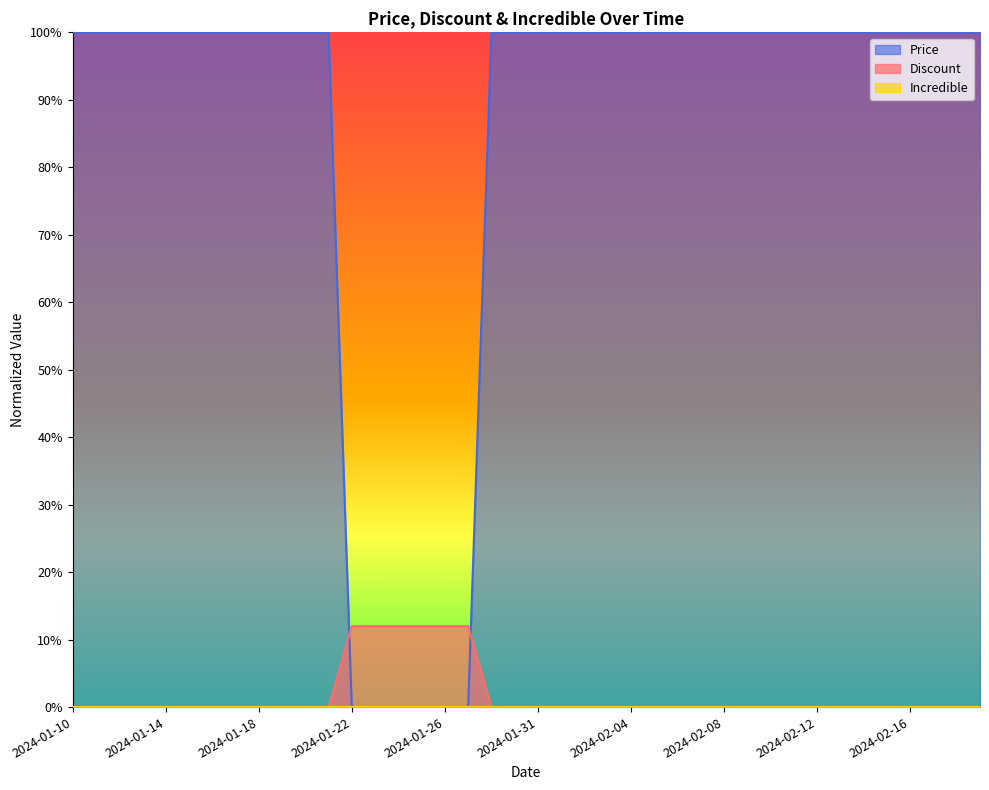

At how many categories does at least one series exceed 0?

40